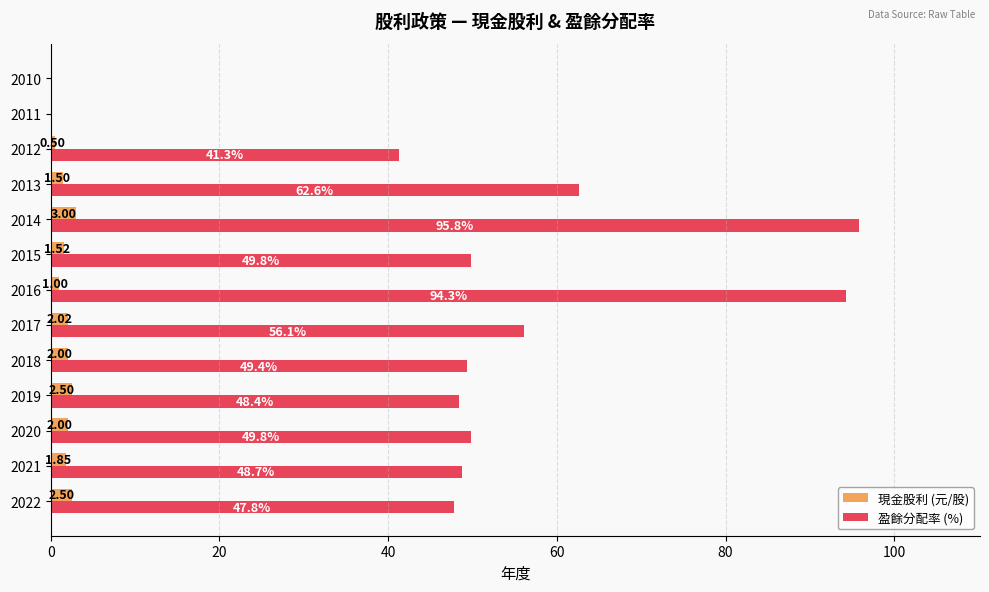

At which category is the sum across all series the highest?

2014